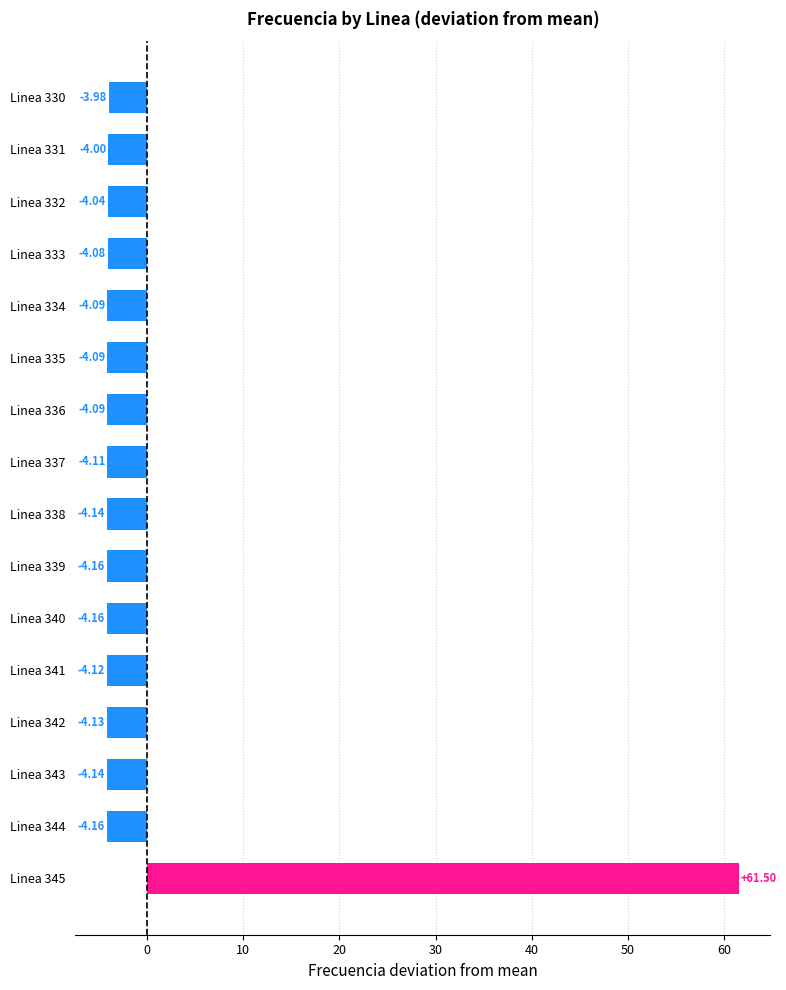

Are the bars horizontal?

Yes